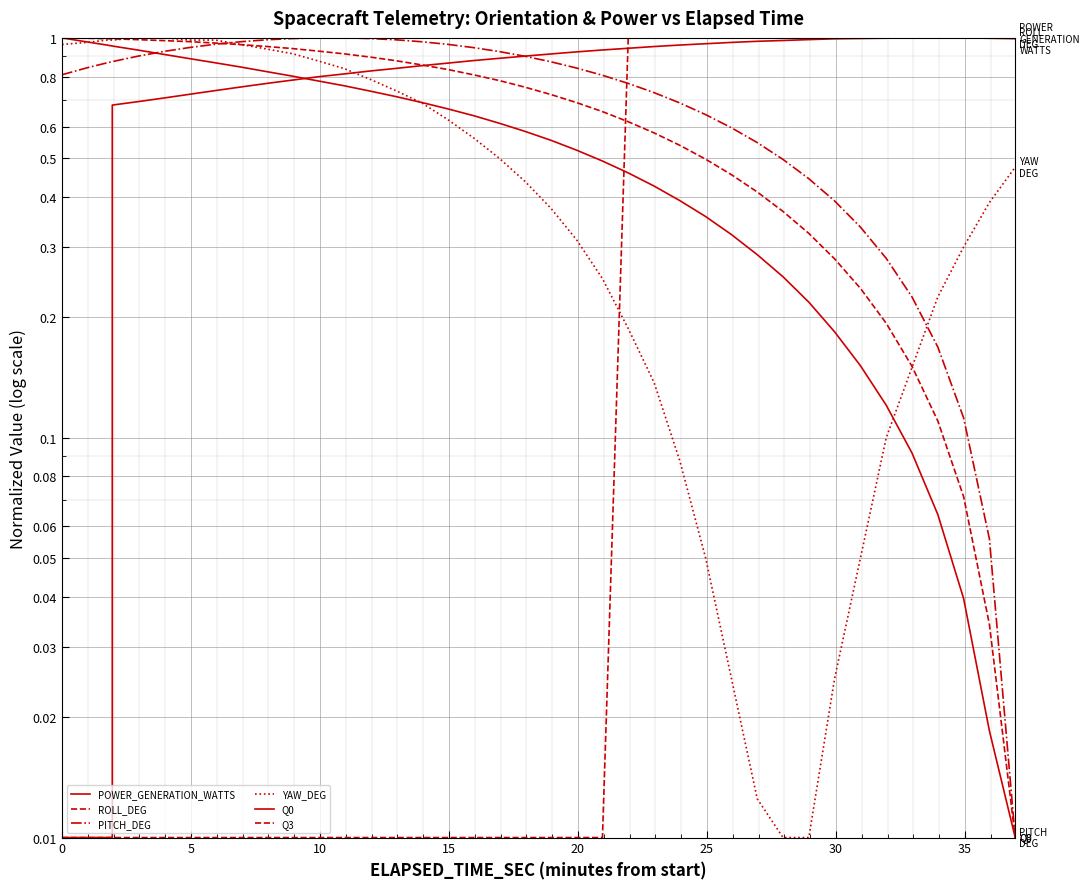

At how many categories does at least one series exceed 0?

40